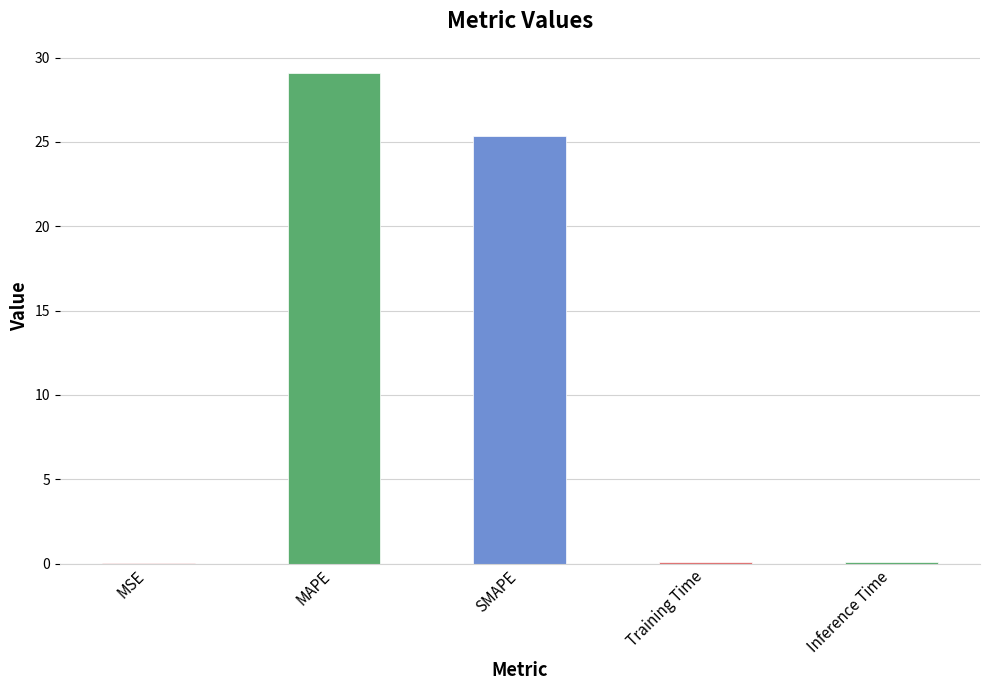

What is the greatest value displayed?

29.1